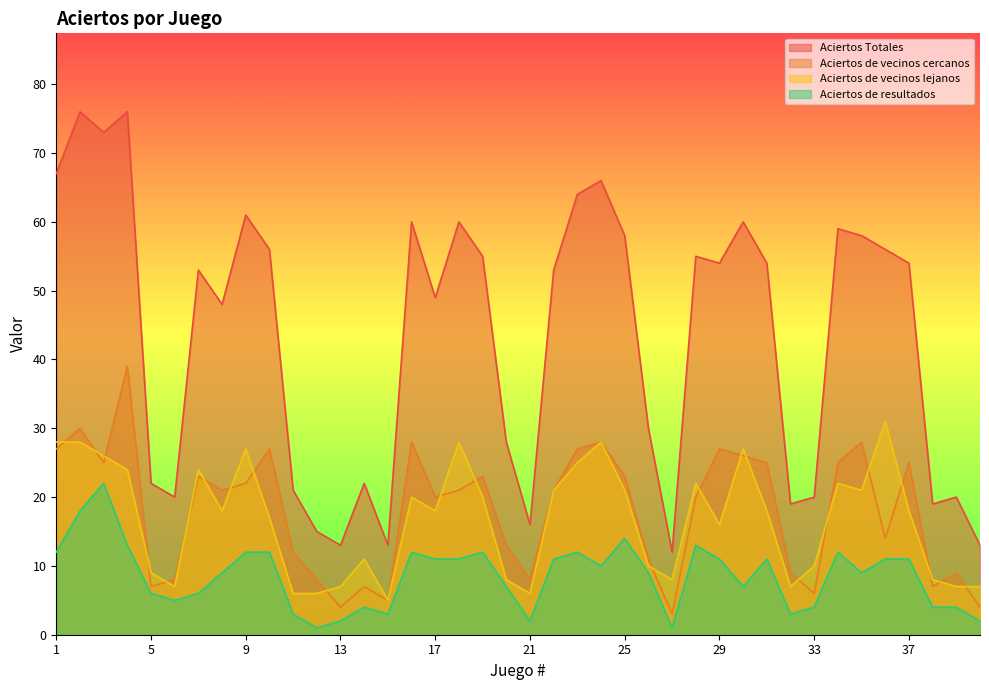

Reading left to right, list all the values displayed in this chart.

Aciertos Totales: 1=67	2=76	3=73	4=76	5=22	6=20	7=53	8=48	9=61	10=56	11=21	12=15	13=13	14=22	15=13	16=60	17=49	18=60	19=55	20=28	21=16	22=53	23=64	24=66	25=58	26=30	27=12	28=55	29=54	30=60	31=54	32=19	33=20	34=59	35=58	36=56	37=54	38=19	39=20	40=13
Aciertos de vecinos cercanos: 1=27	2=30	3=25	4=39	5=7	6=8	7=23	8=21	9=22	10=27	11=12	12=8	13=4	14=7	15=5	16=28	17=20	18=21	19=23	20=13	21=8	22=21	23=27	24=28	25=23	26=11	27=3	28=20	29=27	30=26	31=25	32=9	33=6	34=25	35=28	36=14	37=25	38=7	39=9	40=4
Aciertos de vecinos lejanos: 1=28	2=28	3=26	4=24	5=9	6=7	7=24	8=18	9=27	10=17	11=6	12=6	13=7	14=11	15=5	16=20	17=18	18=28	19=20	20=8	21=6	22=21	23=25	24=28	25=21	26=10	27=8	28=22	29=16	30=27	31=18	32=7	33=10	34=22	35=21	36=31	37=18	38=8	39=7	40=7
Aciertos de resultados: 1=12	2=18	3=22	4=13	5=6	6=5	7=6	8=9	9=12	10=12	11=3	12=1	13=2	14=4	15=3	16=12	17=11	18=11	19=12	20=7	21=2	22=11	23=12	24=10	25=14	26=9	27=1	28=13	29=11	30=7	31=11	32=3	33=4	34=12	35=9	36=11	37=11	38=4	39=4	40=2